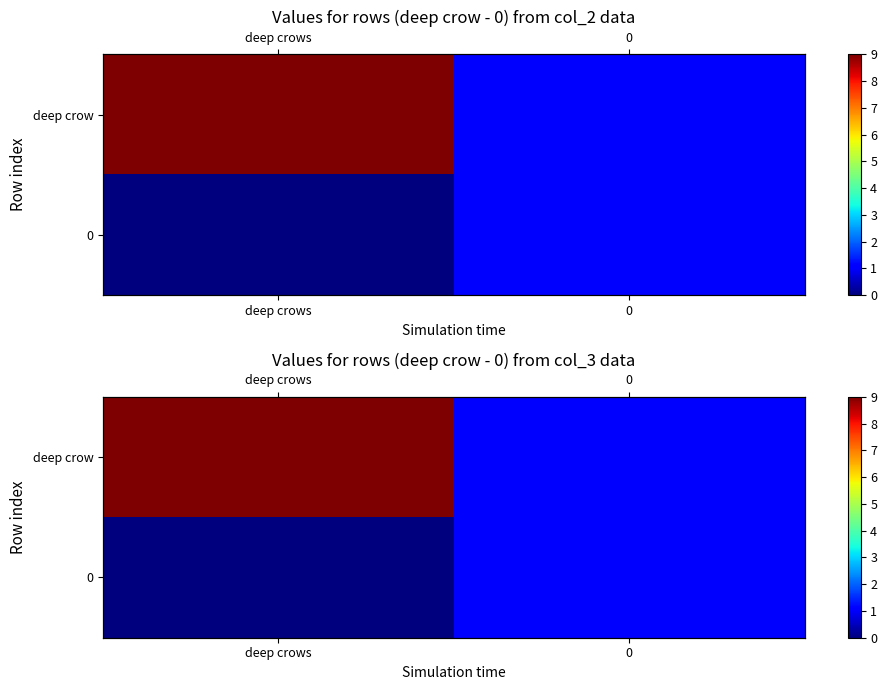

What is the difference between the maximum and minimum values in the 0 series?

1